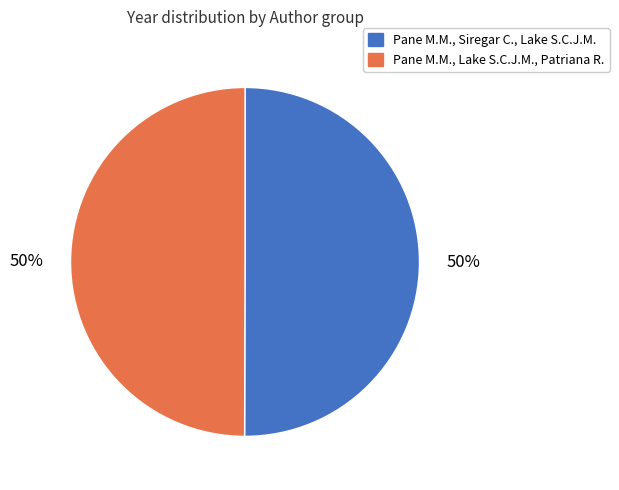

Approximately how many times larger is the value at Pane M.M., Siregar C., Lake S.C.J.M. compared to Pane M.M., Lake S.C.J.M., Patriana R.?

1.0